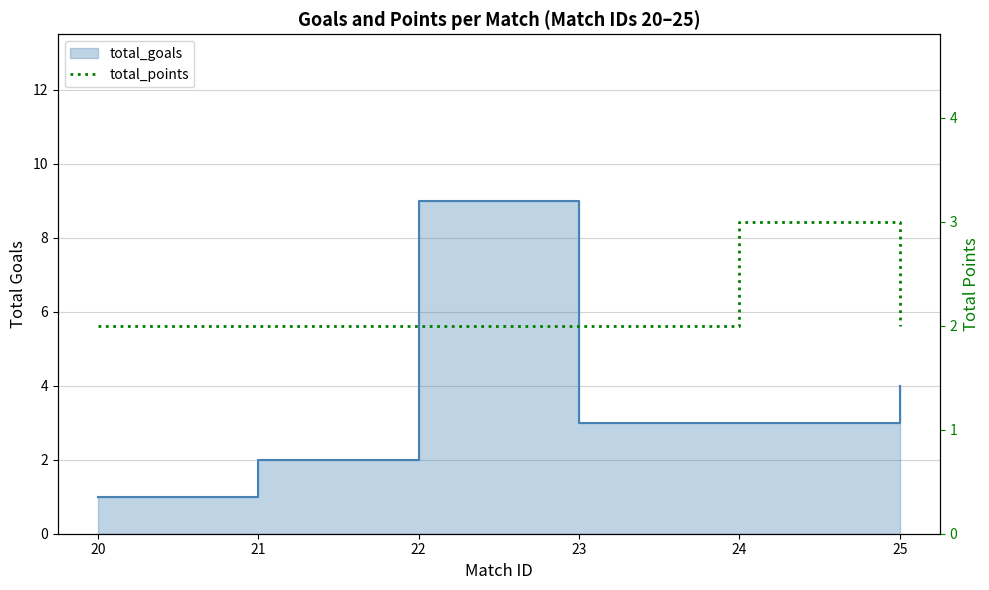

Count the values in the range 2 to 3.

6